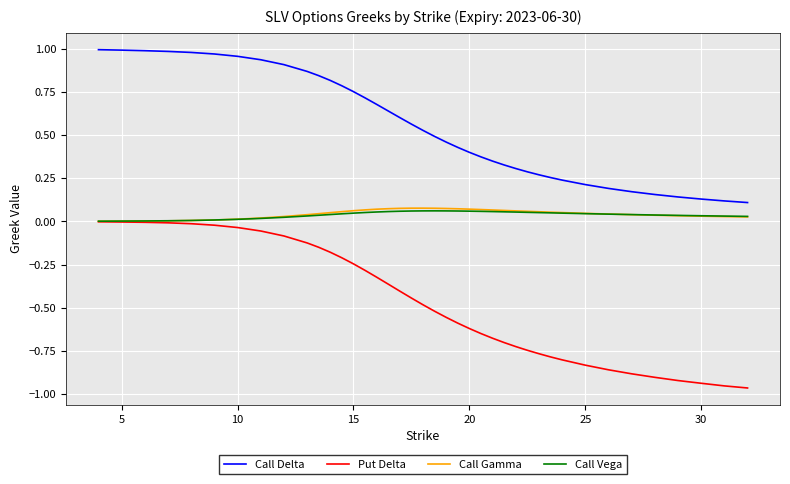

Which series has the widest spread of values?

Put Delta